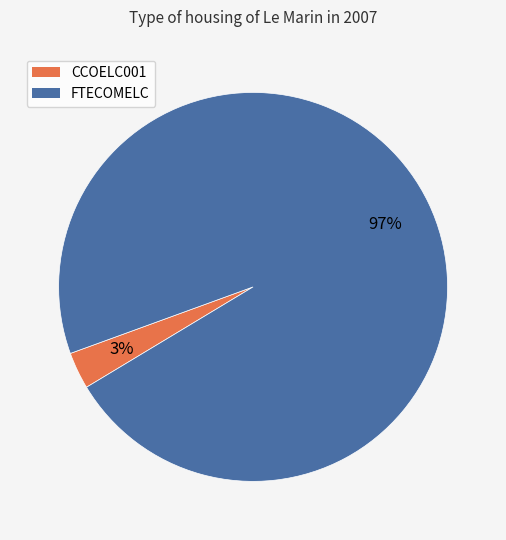

Which has a higher value, CCOELC001 or FTECOMELC?

FTECOMELC